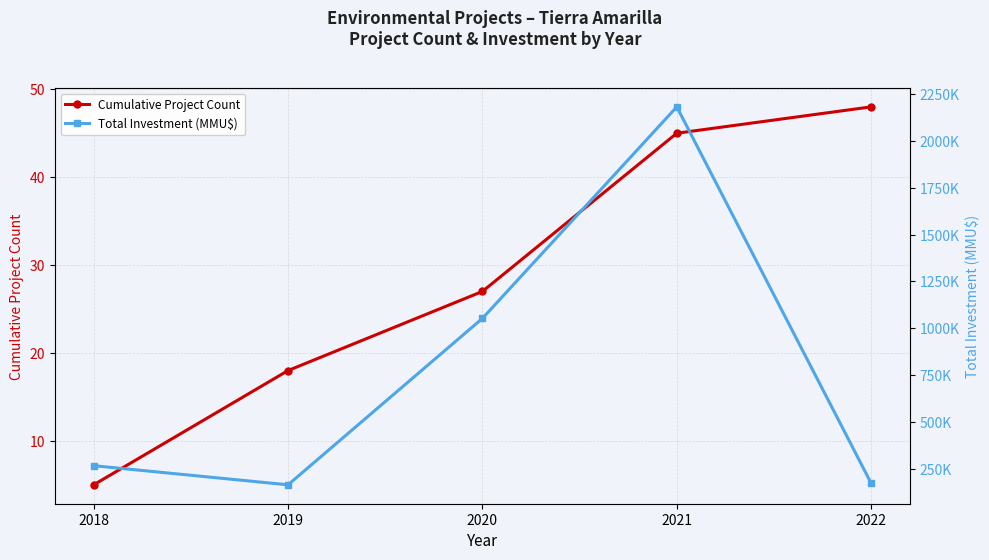

Which has a higher value, 2020 or 2021?

2021